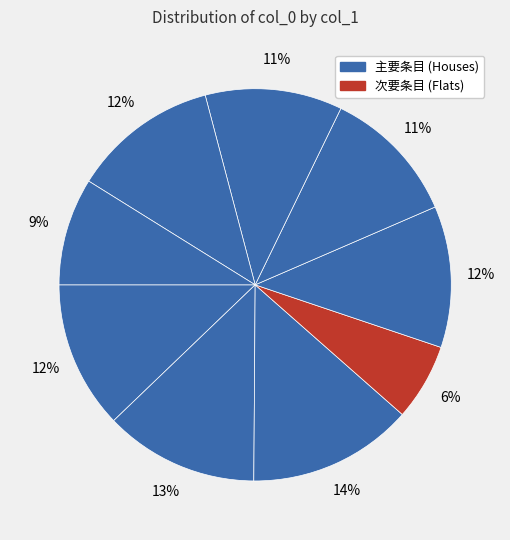

How many slices are in this pie chart?

9